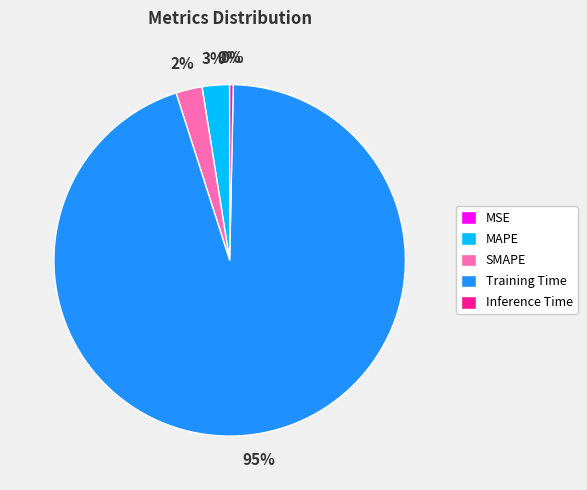

To the nearest percent, what is the average slice percentage?

20%